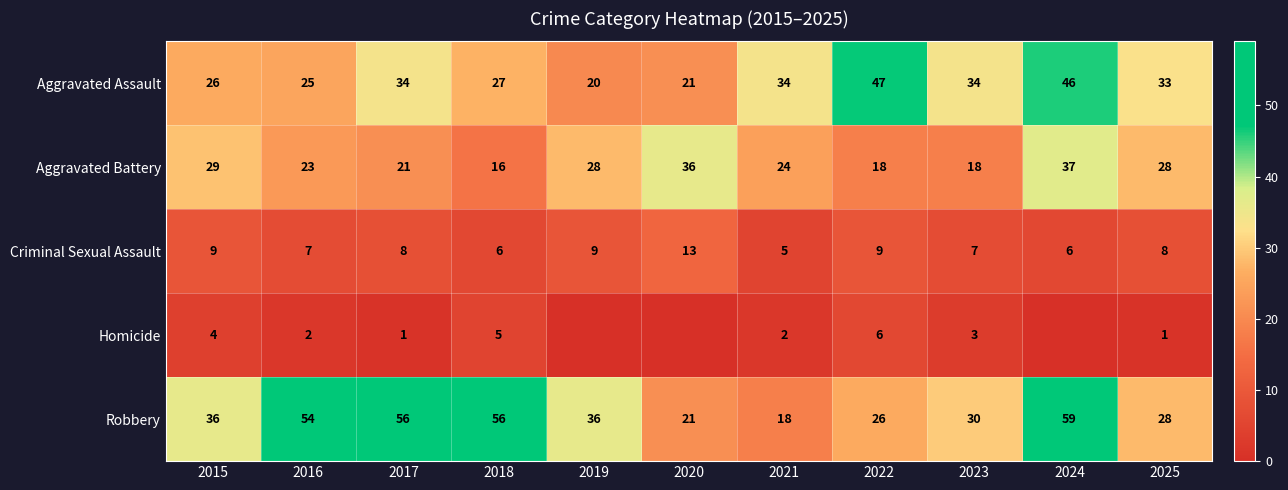

What is the sum of all Aggravated Battery values?

278